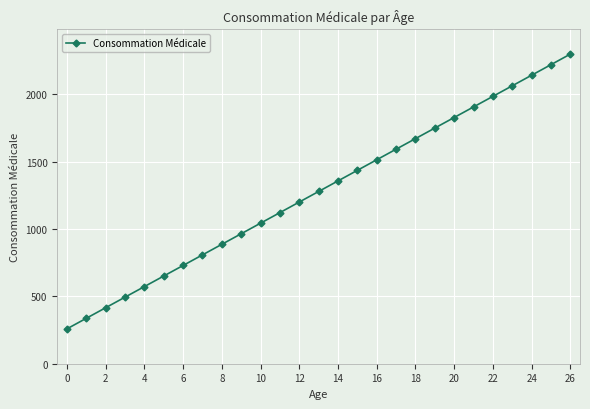

How many lines are shown in the chart?

1